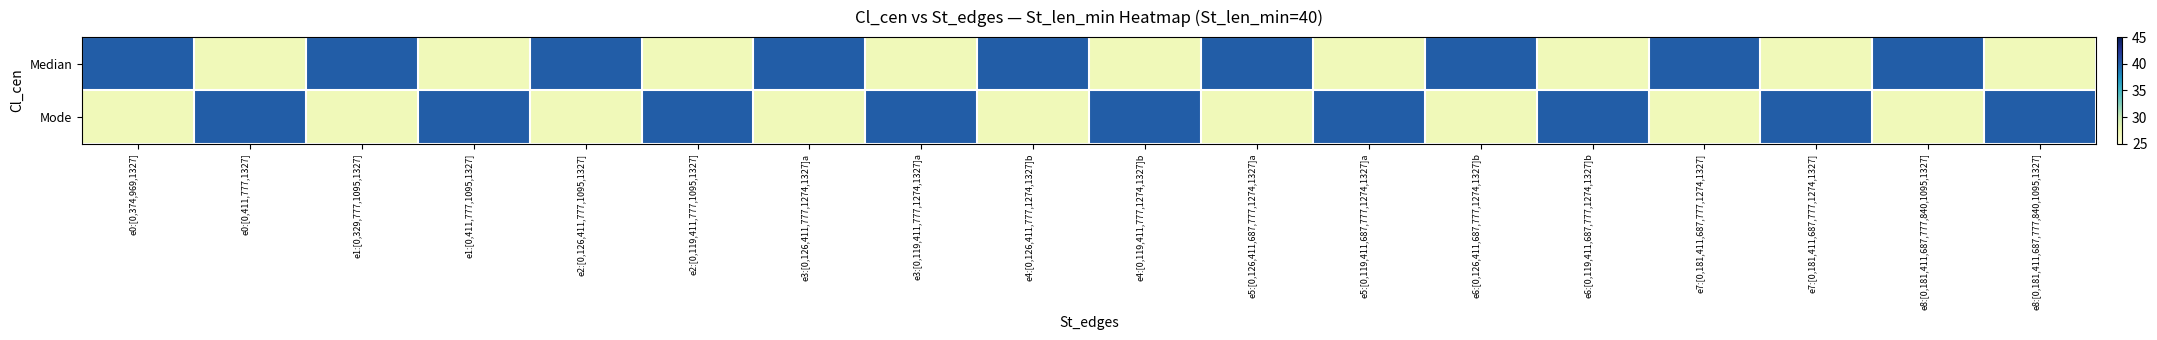

At which category does the chart reach its minimum across all series?

e0:[0,411,777,1327]